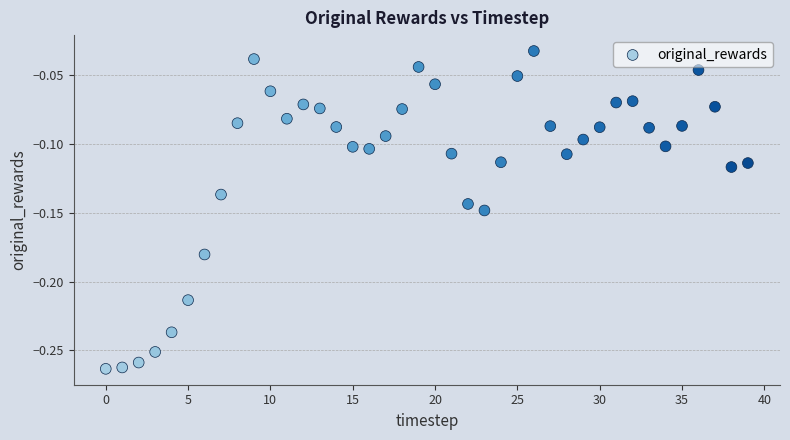

How many data points are displayed?

40